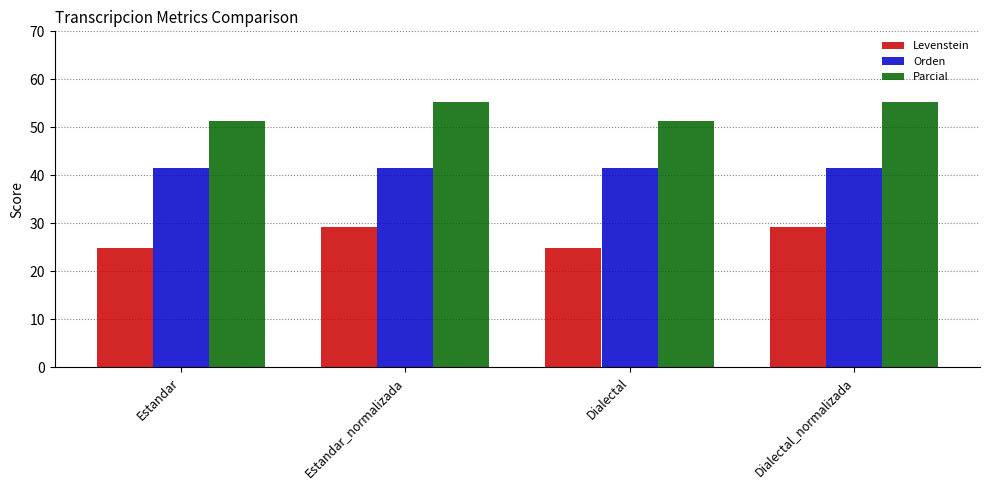

What is the approximate value of Levenstein at Dialectal_normalizada?

29.2